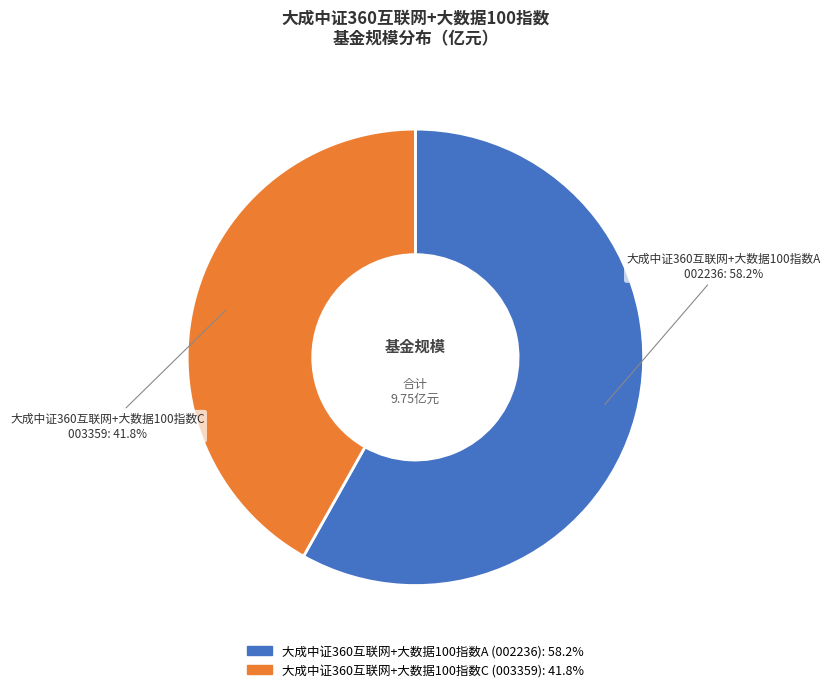

Which category has the biggest portion of the pie?

大成中证360互联网+大数据100指数A